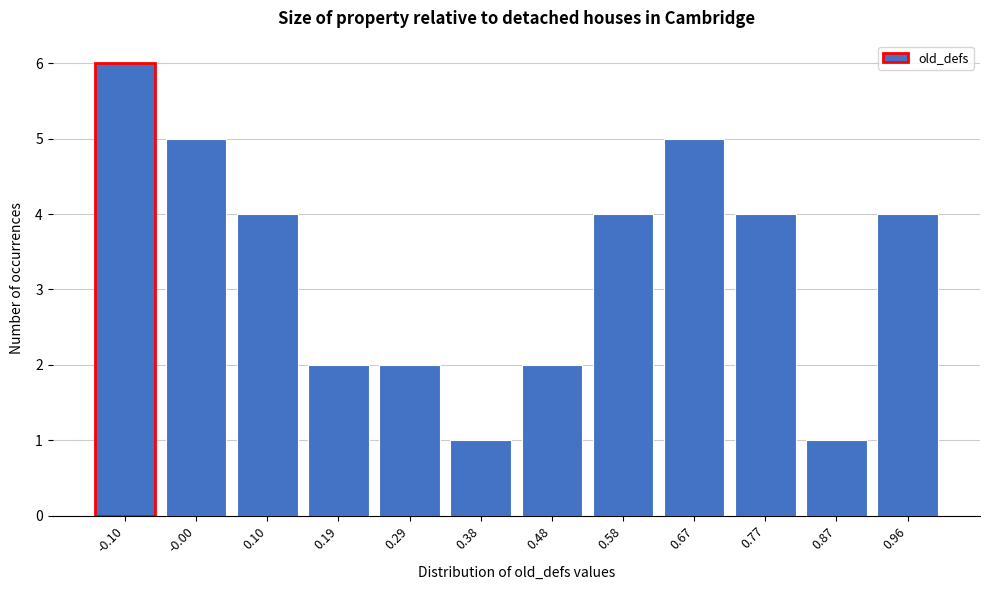

Reading left to right, extract all data points from this chart.

6	5	4	2	2	1	2	4	5	4	1	4